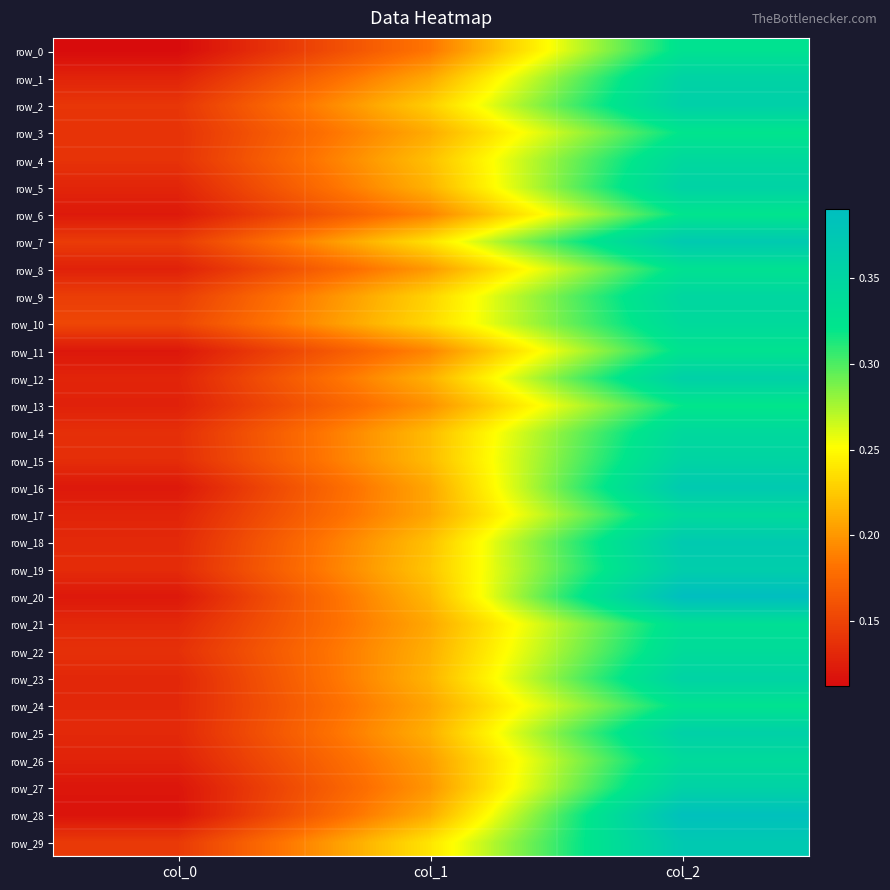

Rank the categories by row_28 value from lowest to highest.

col_0, col_1, col_2